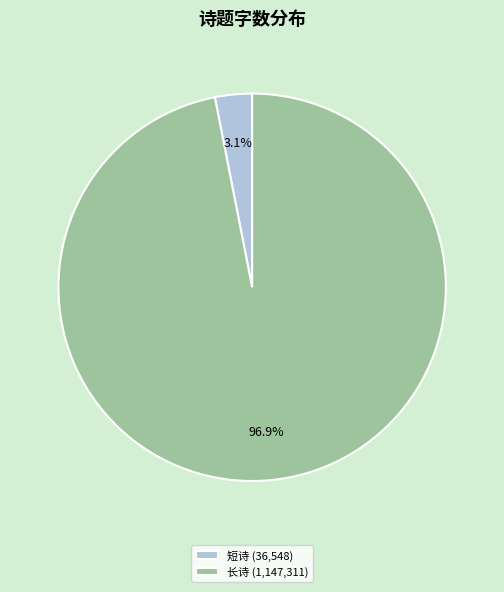

Combined, do 长诗 (1,147,311) and 短诗 (36,548) account for over 50%?

Yes